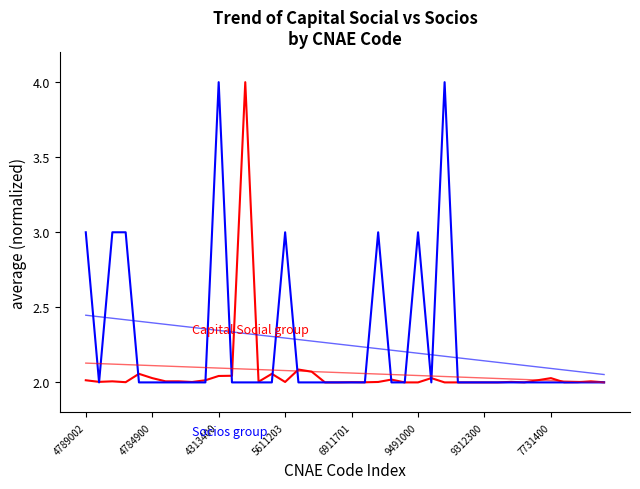

What is the difference between the maximum and minimum values in the Capital Social group series?

2.0